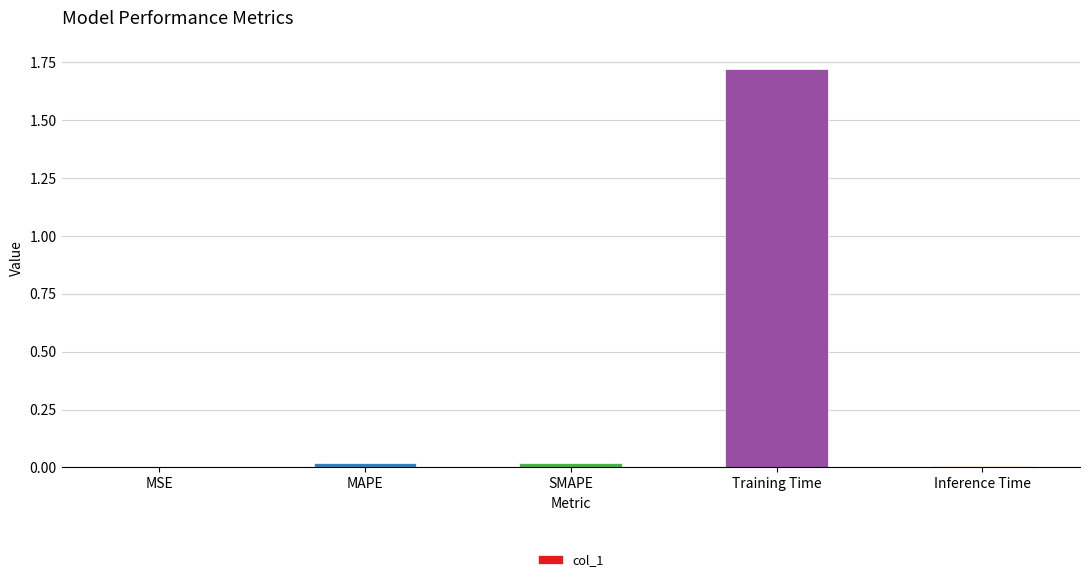

Which label corresponds to the largest value in the chart?

Training Time